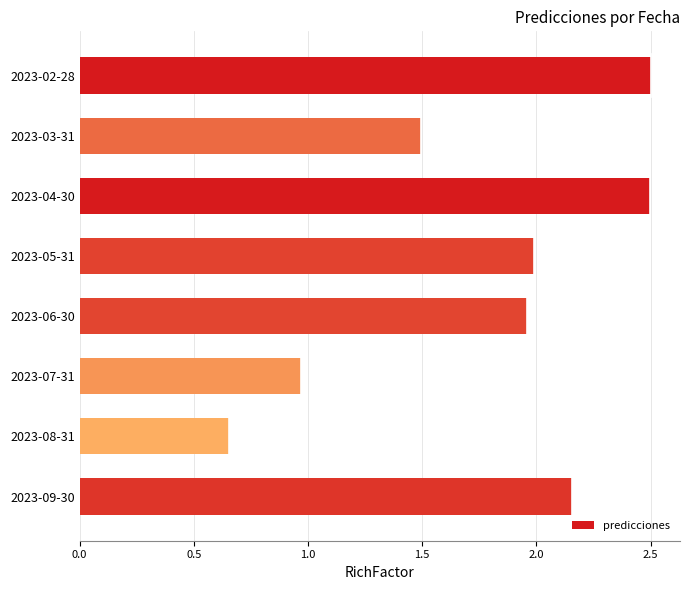

The chart shows a value of 1.1 at 2023-02-28. True or false?

False